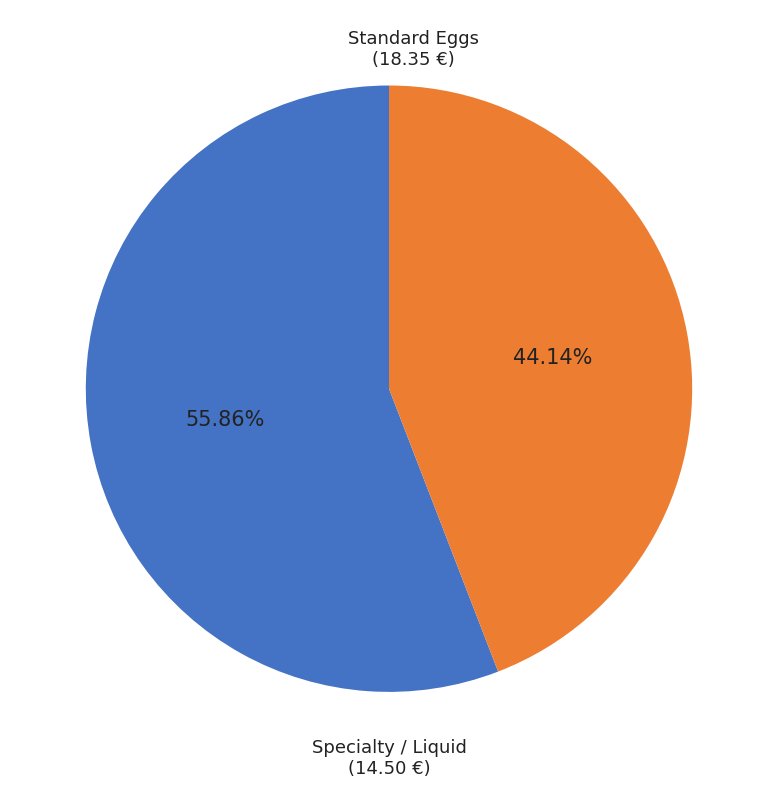

What is the smallest slice in the pie chart?

Specialty / Liquid